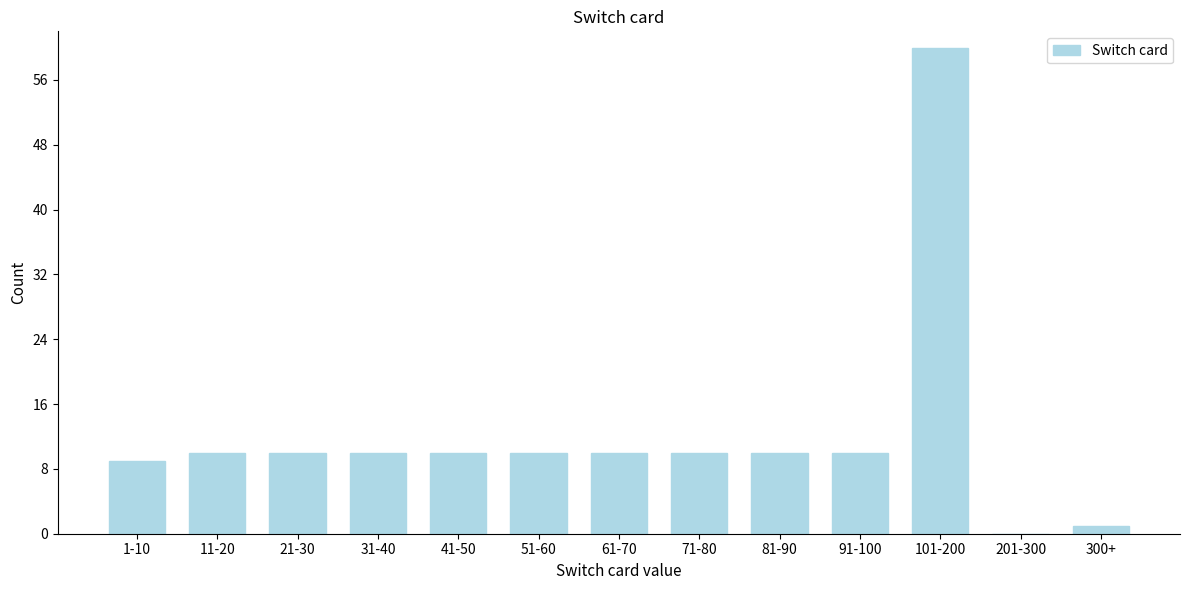

Reading left to right, transcribe all the data shown in this chart.

1-10=9	11-20=10	21-30=10	31-40=10	41-50=10	51-60=10	61-70=10	71-80=10	81-90=10	91-100=10	101-200=60	201-300=0	300+=1